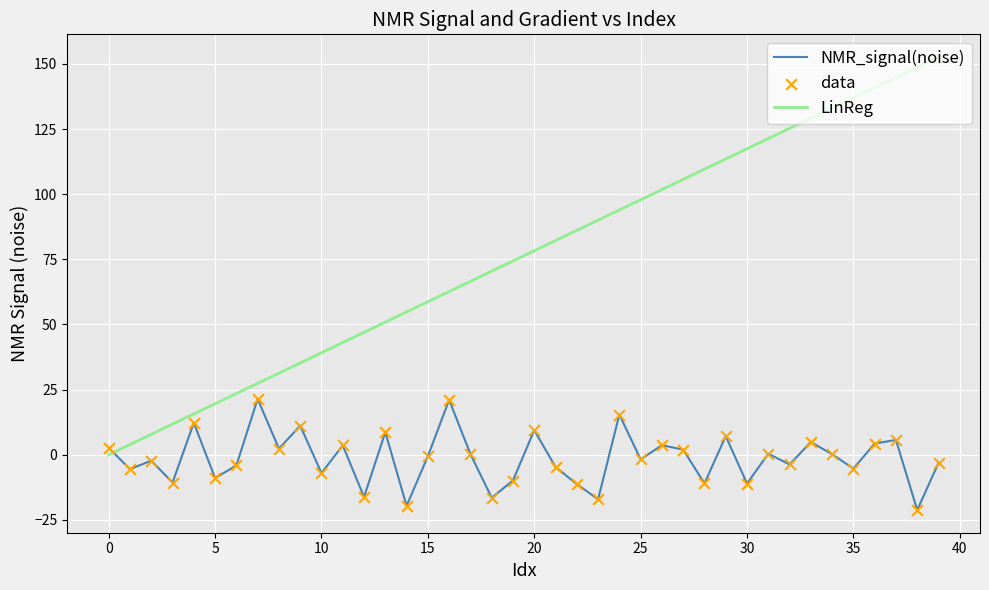

At how many categories does at least one series exceed 85?

18